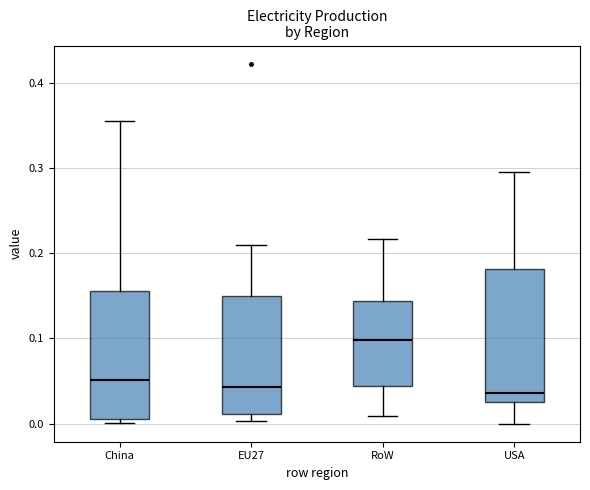

Where does the upper whisker of the box for EU27 end on the y-axis? The values are not printed on the chart, so give them approximately, as read against the axis.

0.21